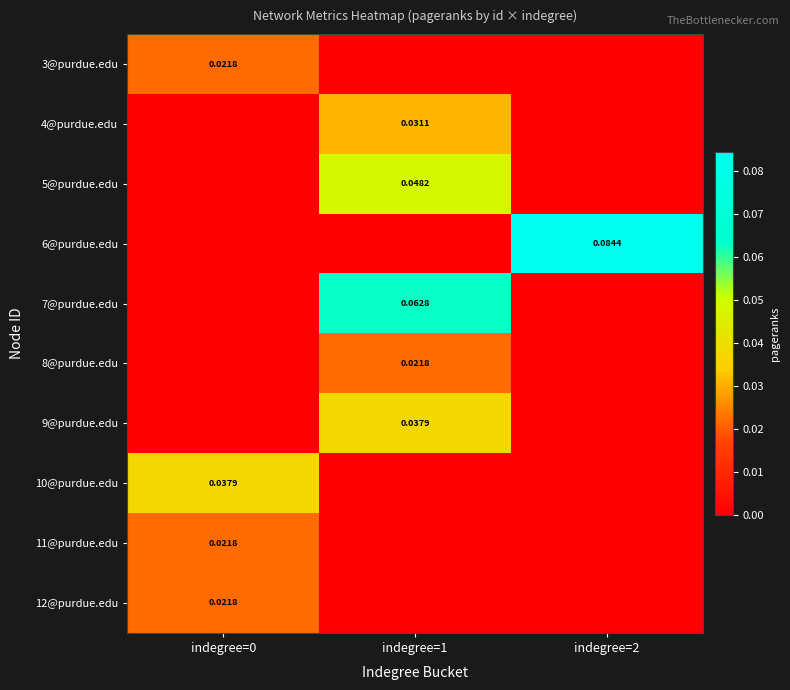

How many data points in 5@purdue.edu are above 0?

1